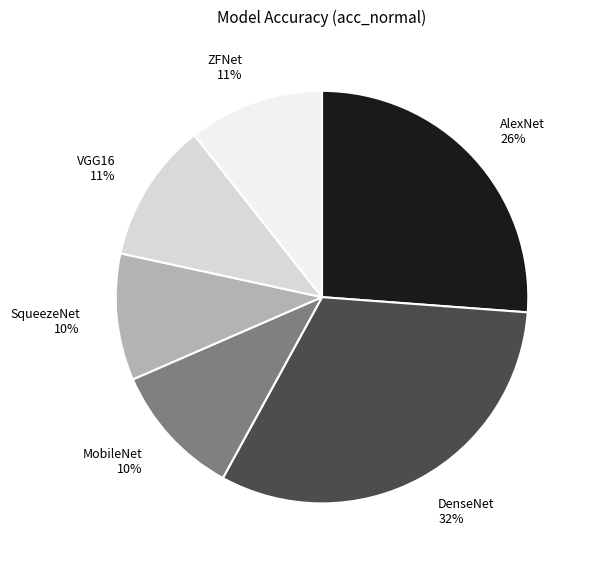

Which has a higher value, ZFNet or AlexNet?

AlexNet